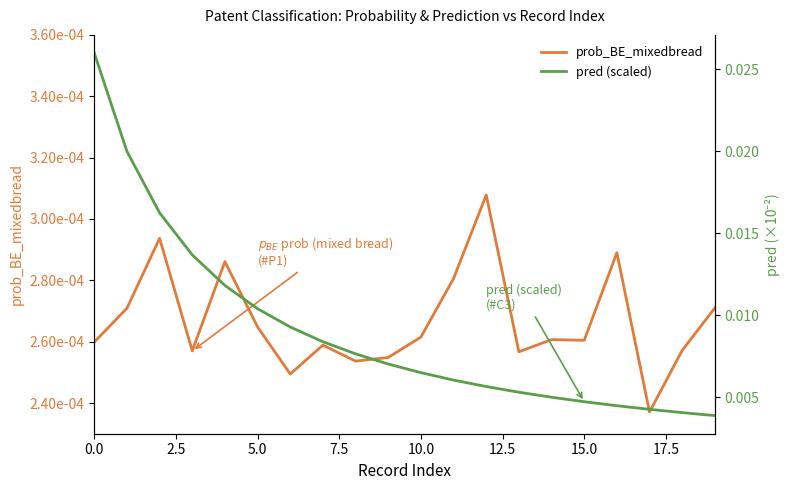

Rank the series at 17 from highest to lowest value.

pred (scaled), prob_BE_mixedbread